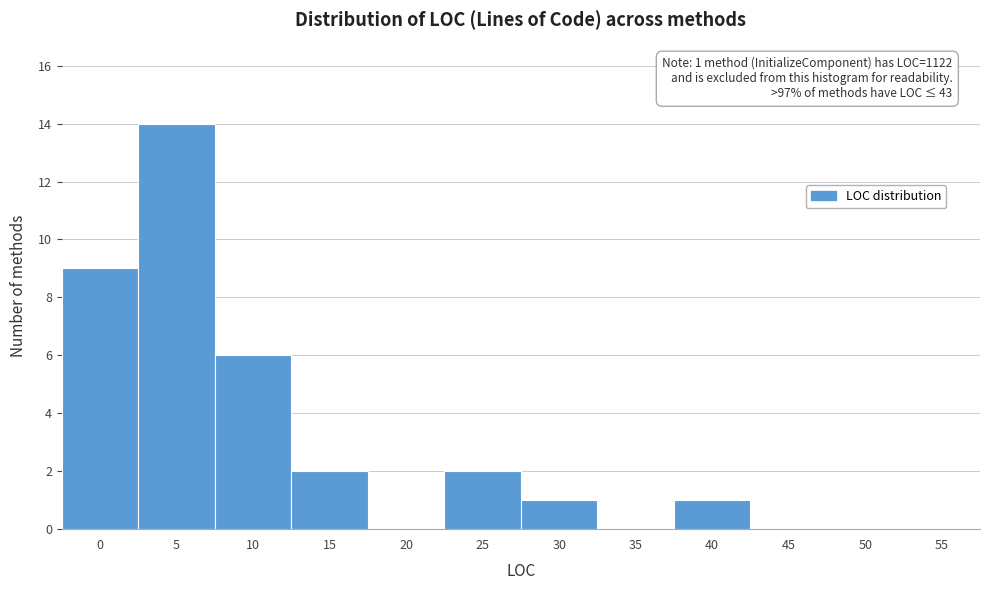

Reading left to right, transcribe all the data shown in this chart.

0=9	5=14	10=6	15=2	20=0	25=2	30=1	35=0	40=1	45=0	50=0	55=0